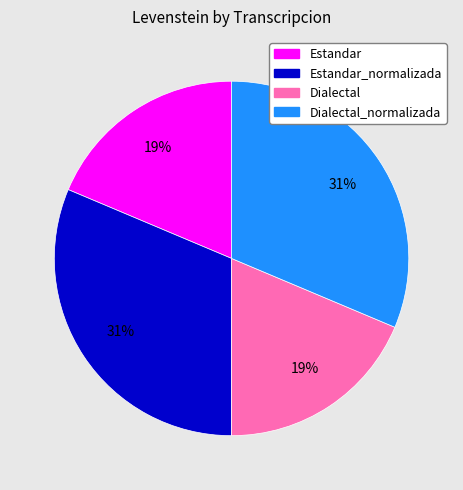

Combined, do Estandar_normalizada and Dialectal_normalizada account for over 50%?

Yes